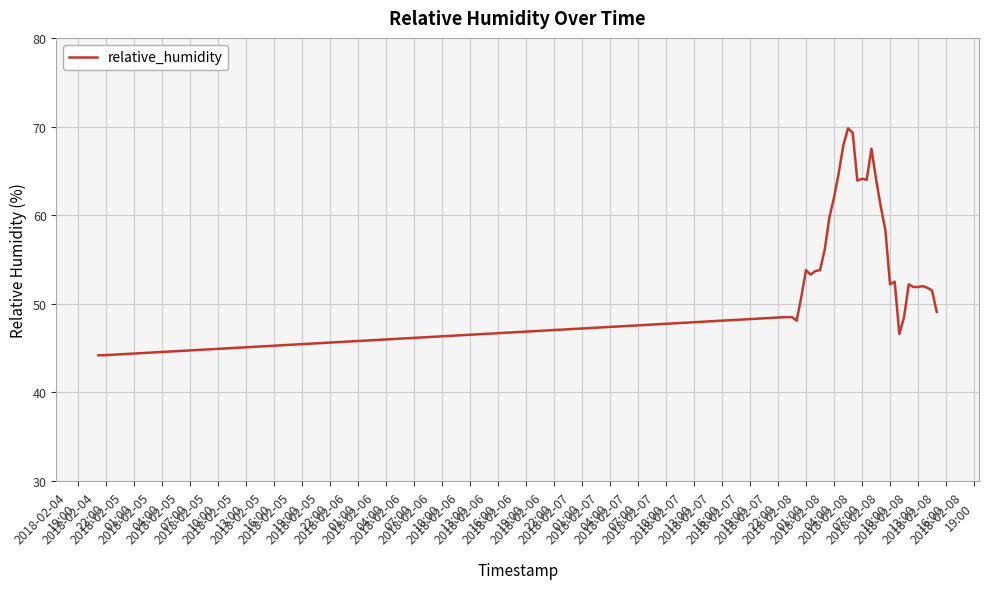

What is the greatest value displayed?

69.8